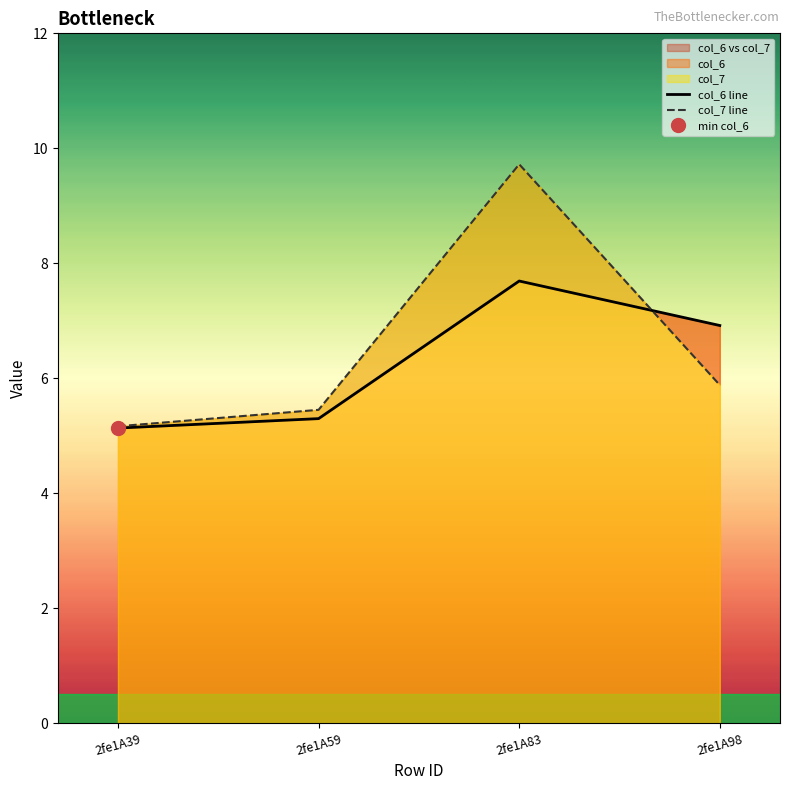

Which label corresponds to the largest value in the chart?

2fe1A83